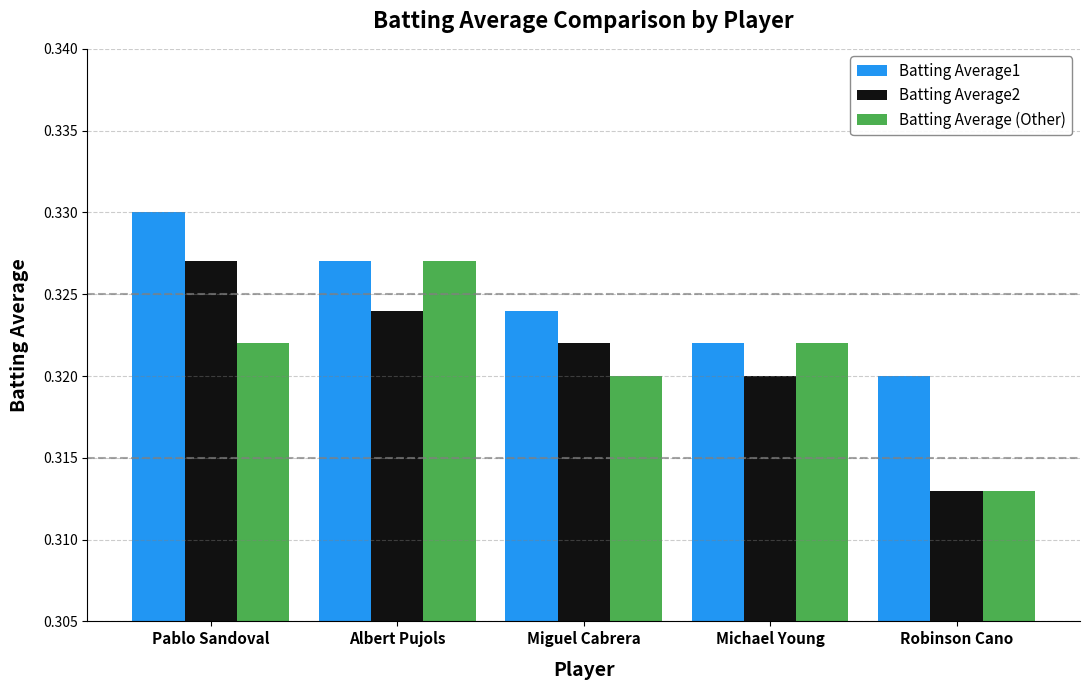

At how many categories does at least one series exceed 0?

5